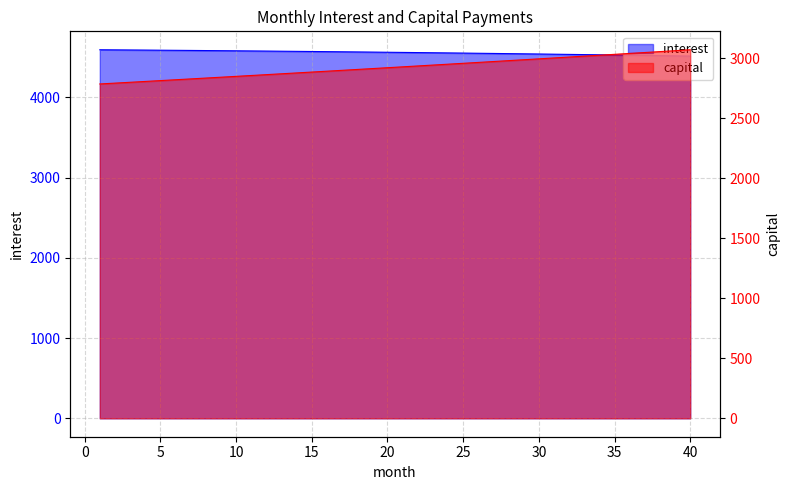

What is the minimum value for interest?

4516.1